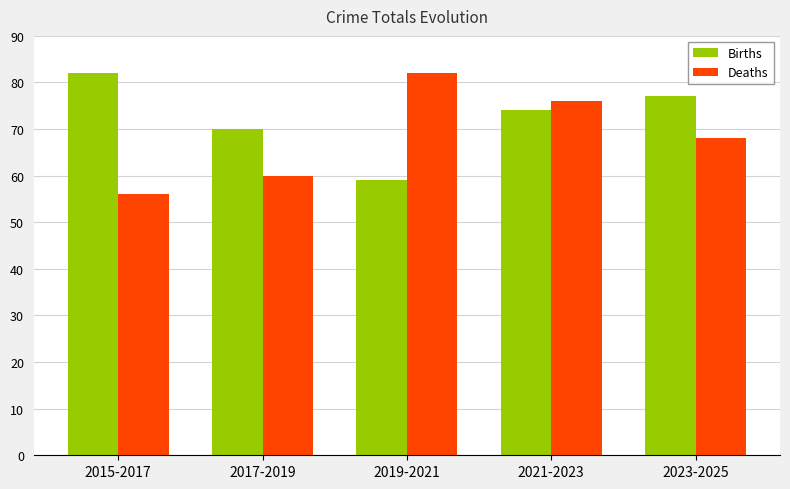

Is it true that Deaths equals 98 at 2023-2025?

False